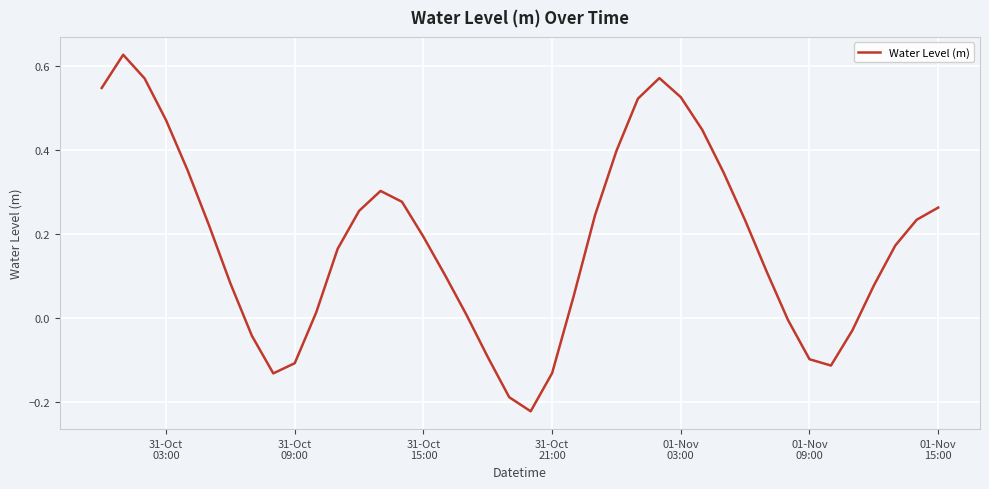

How many lines are shown in the chart?

1